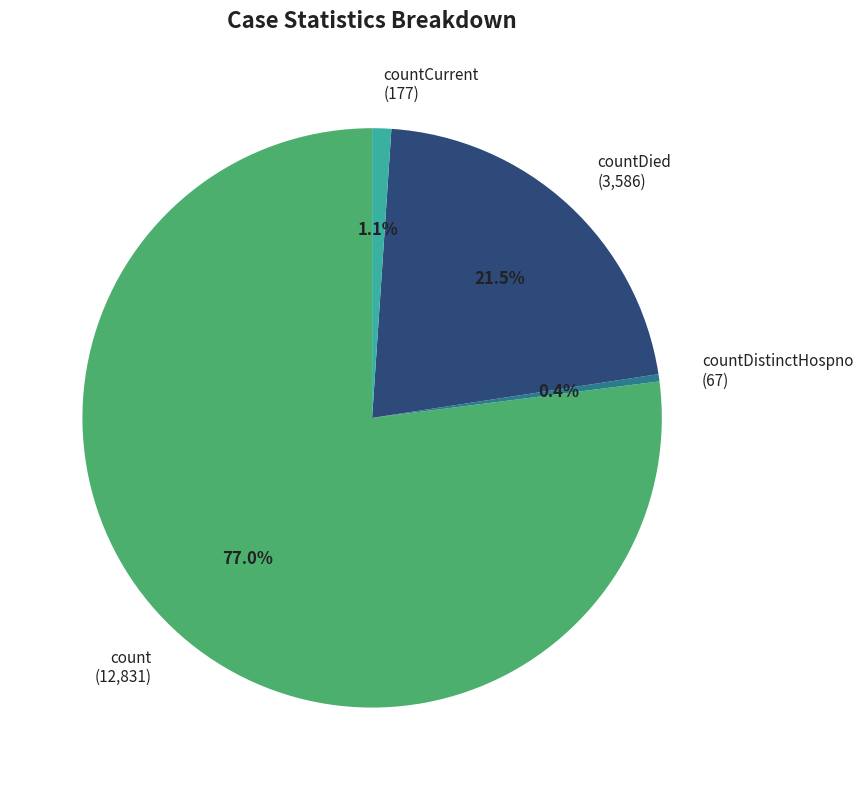

To the nearest percent, what is the average slice percentage?

25%